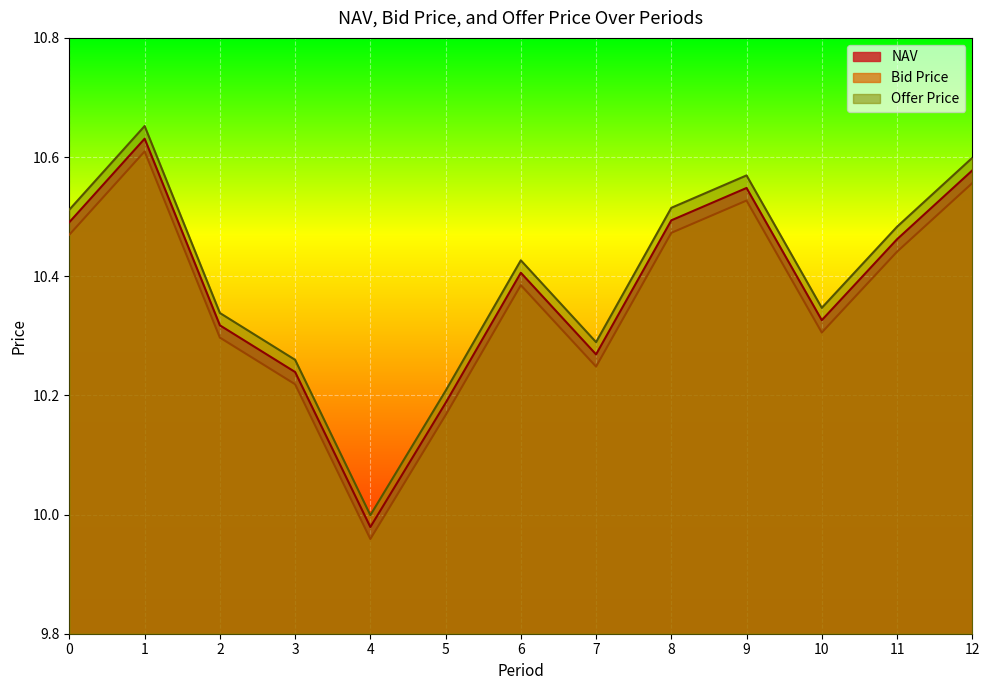

Reading right to left, list all the values displayed in this chart.

NAV: 10.6	10.5	10.3	10.5	10.5	10.3	10.4	10.2	10.0	10.2	10.3	10.6	10.5
Bid Price: 10.6	10.4	10.3	10.5	10.5	10.2	10.4	10.2	10.0	10.2	10.3	10.6	10.5
Offer Price: 10.6	10.5	10.3	10.6	10.5	10.3	10.4	10.2	10.0	10.3	10.3	10.7	10.5